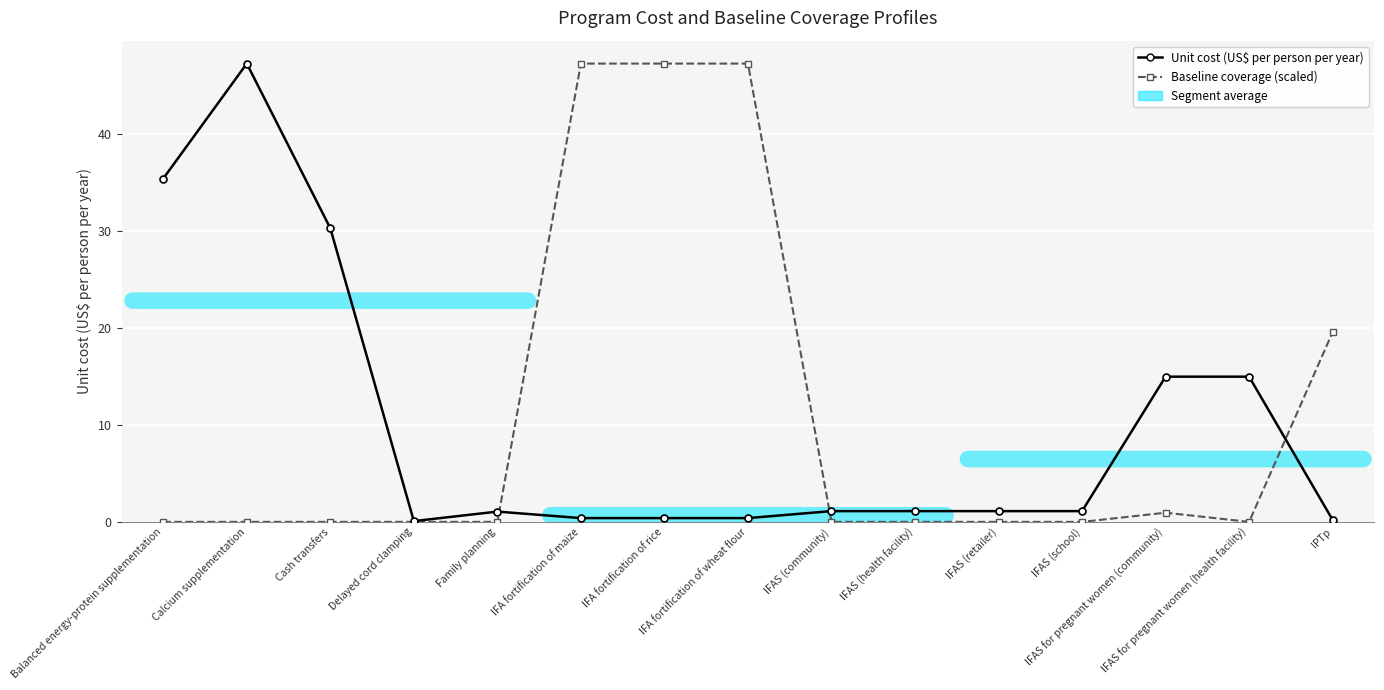

What is the label of the 13th point from the right?

Cash transfers